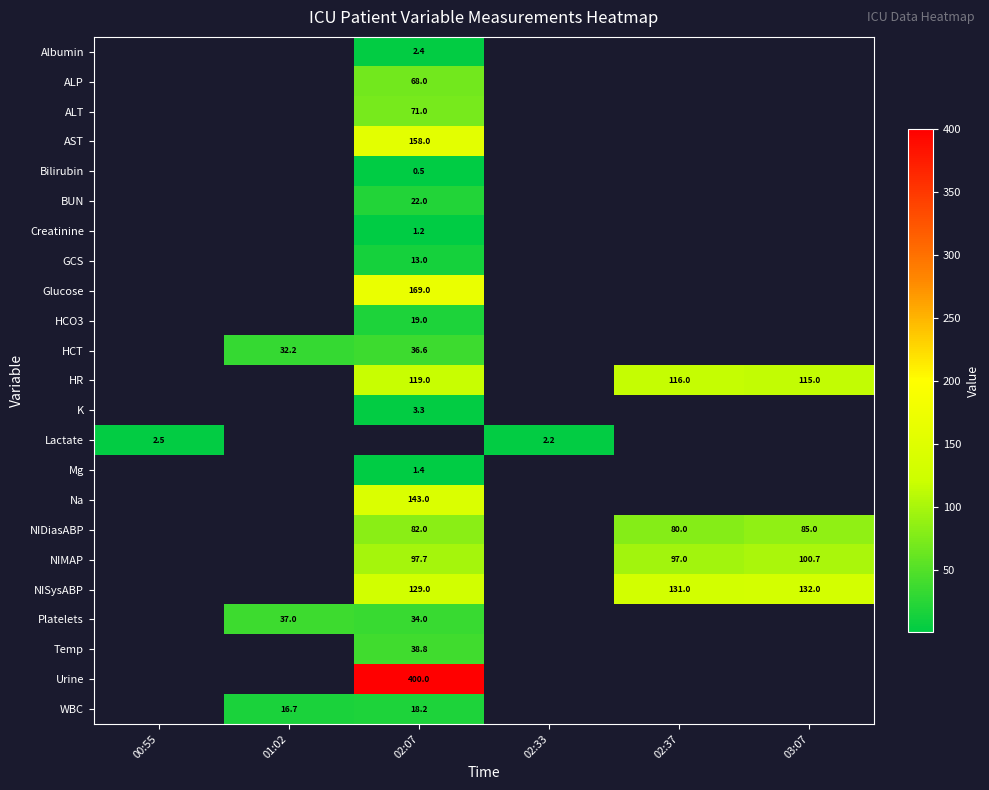

The Temp series shows 38.8 at 02:07. True or false?

True